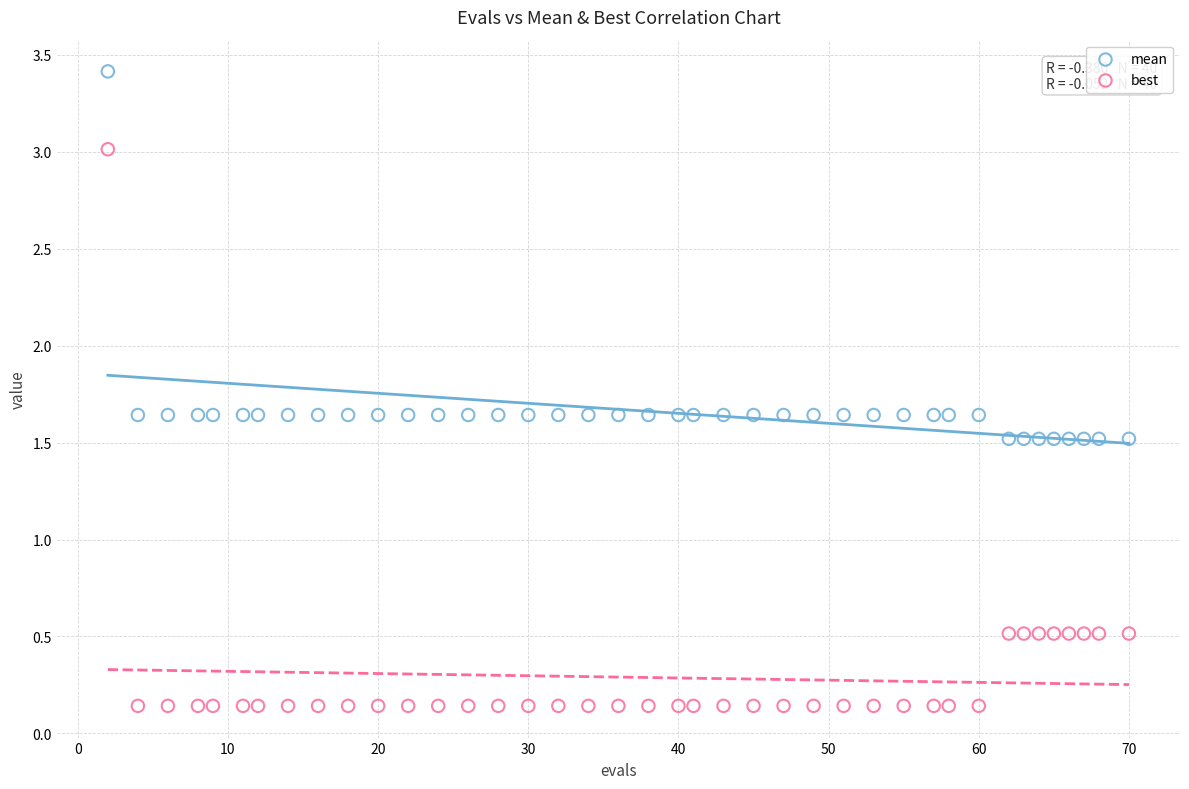

What are all the series names shown in the legend?

mean, best